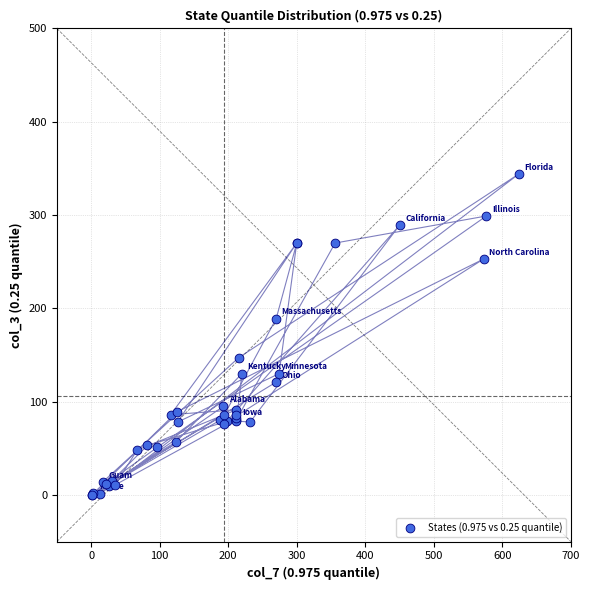

What Y value in the scatter plot is closest to 172?

189.0